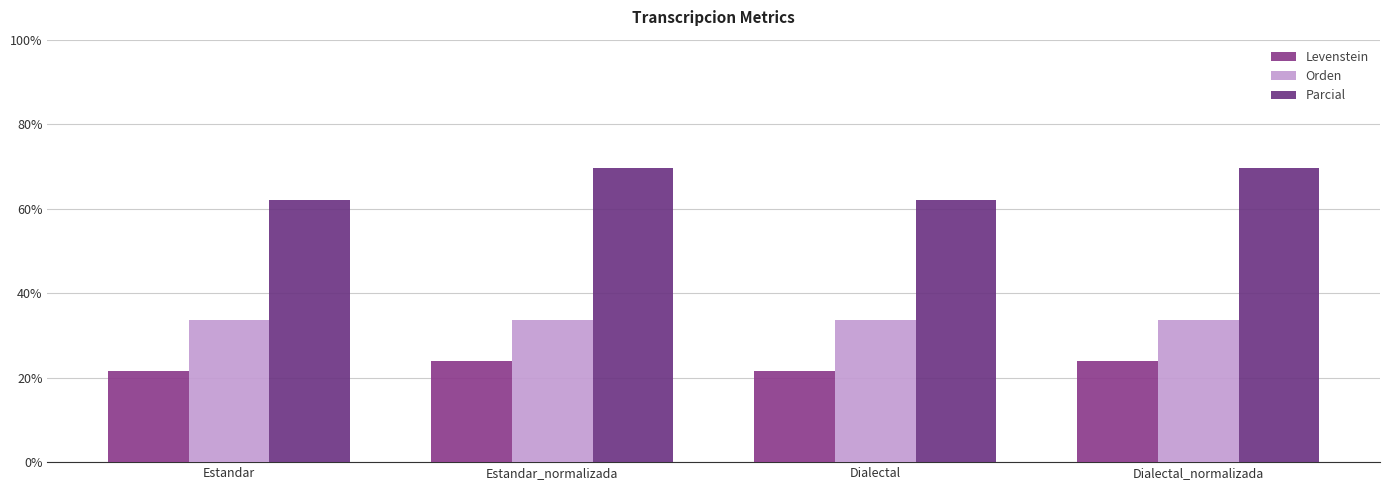

Read the Orden value at Dialectal_normalizada.

33.7